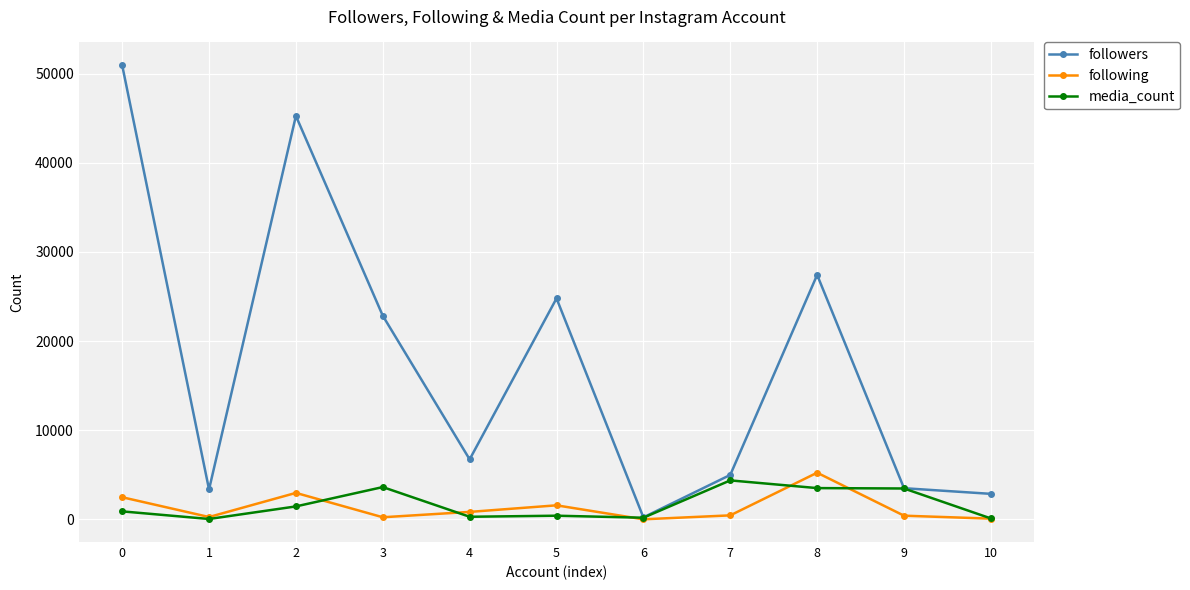

The value of media_count at 2 is 1452. True or false?

True